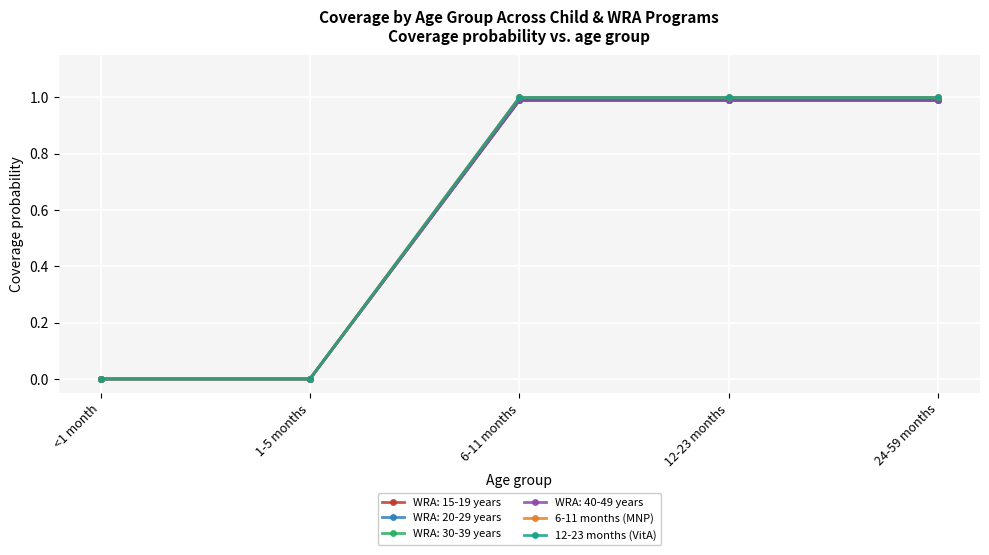

True or false: 6-11 months (MNP) has more than 0 interior local peaks.

False